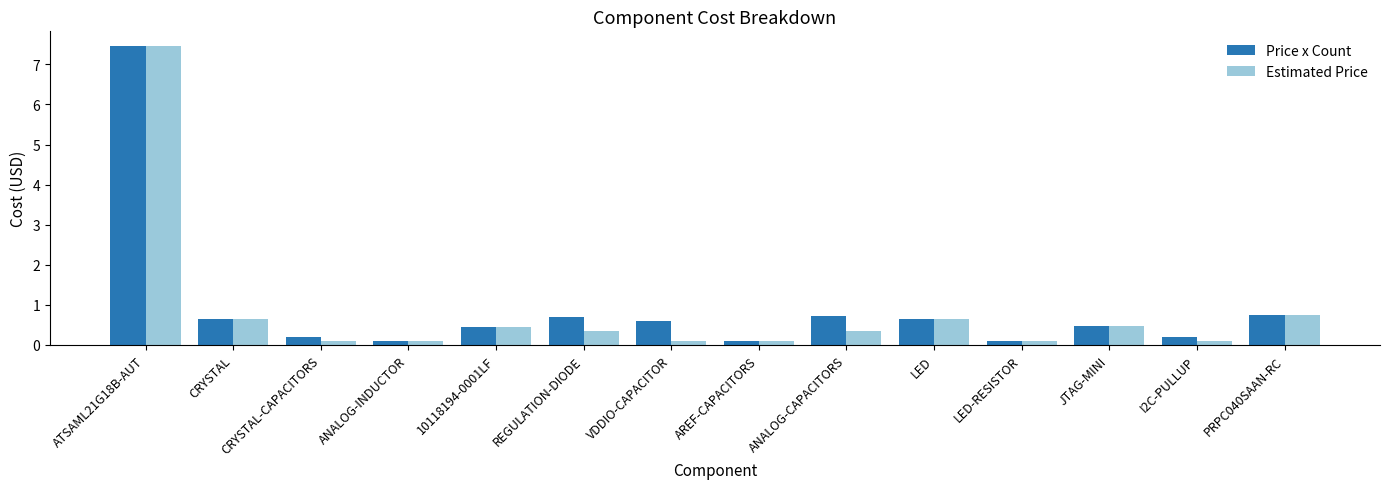

At VDDIO-CAPACITOR, list the series in order from smallest to largest.

Estimated Price, Price x Count